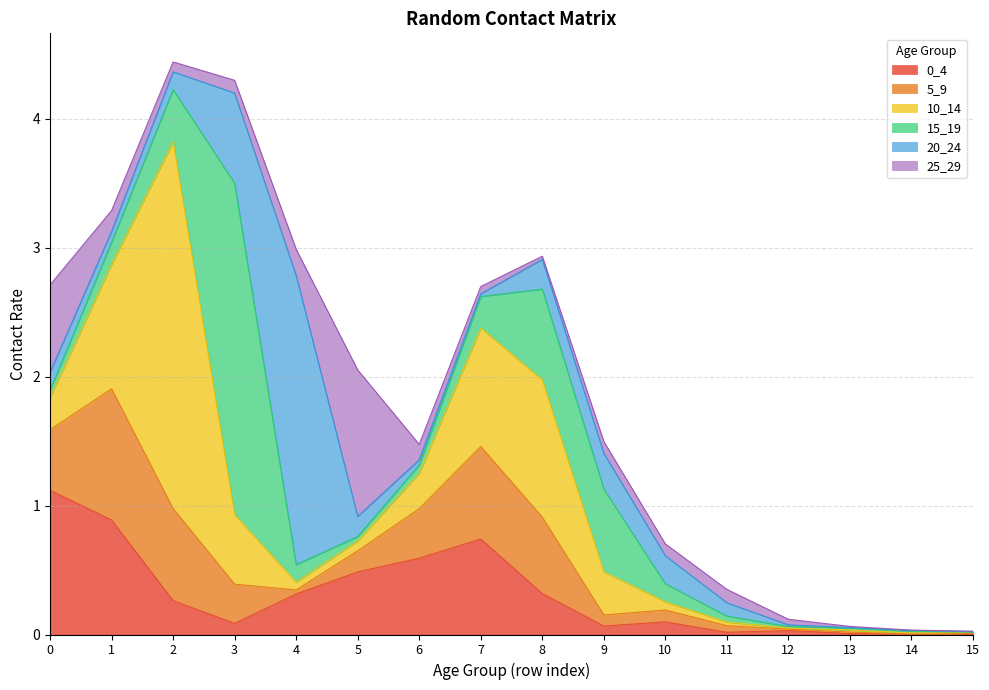

What is the total value across all series at 7?

2.7